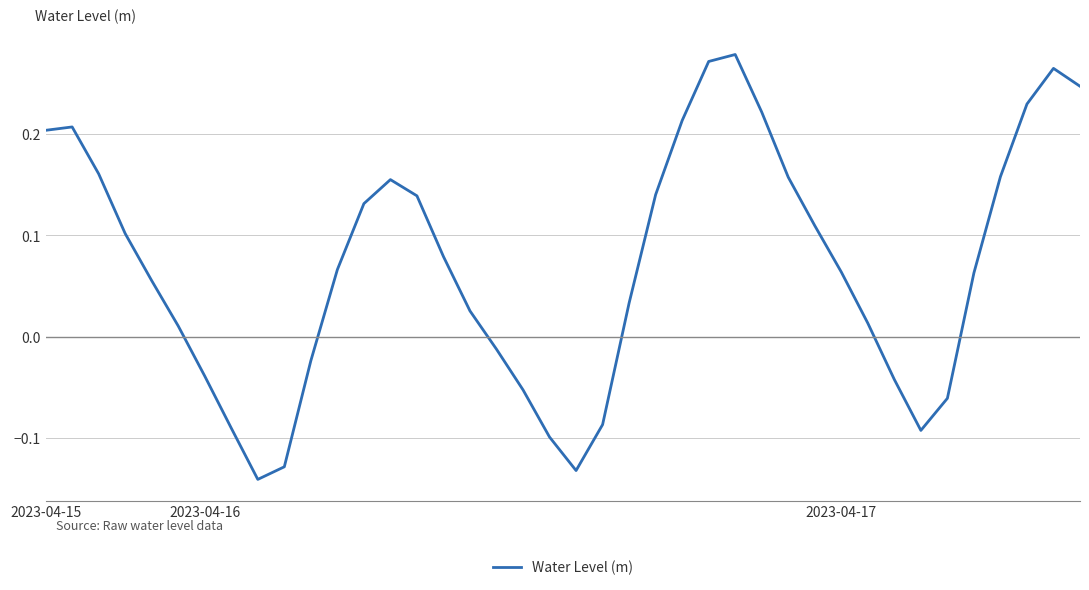

What is the difference between the maximum and minimum values?

0.4